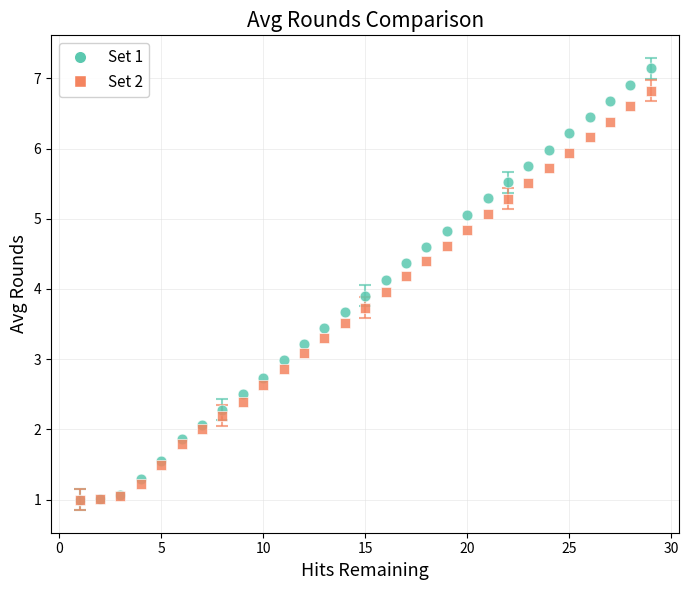

What are all the series names shown in the legend?

Set 1, Set 2